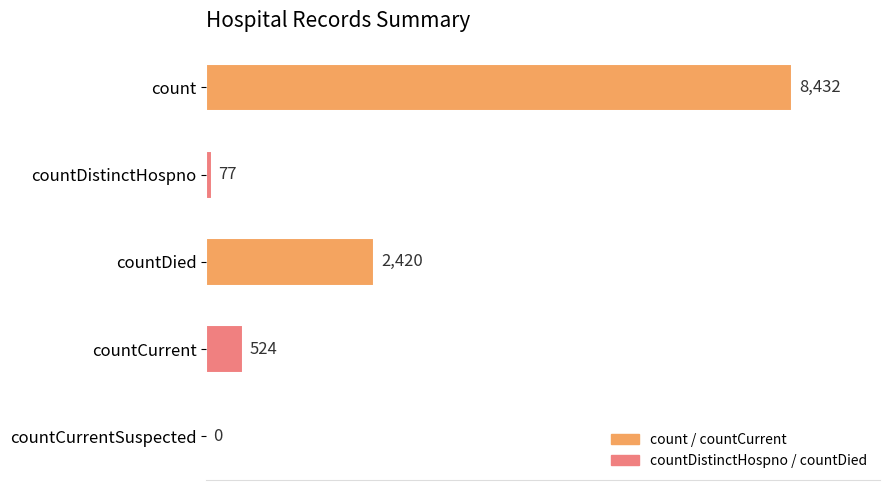

The value at count is 8432. True or false?

True